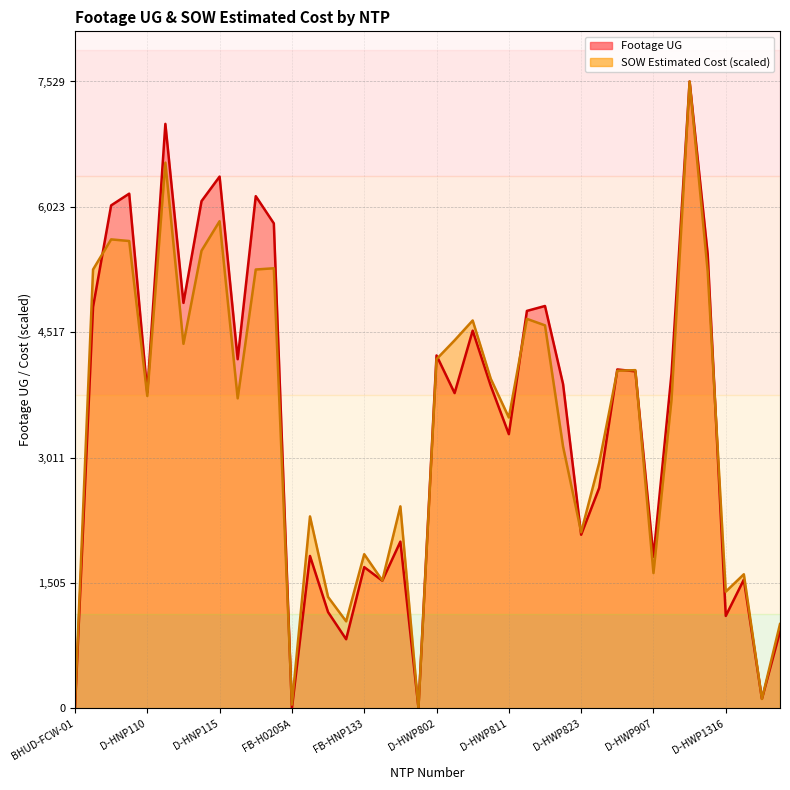

Does the chart have visible grid lines?

Yes